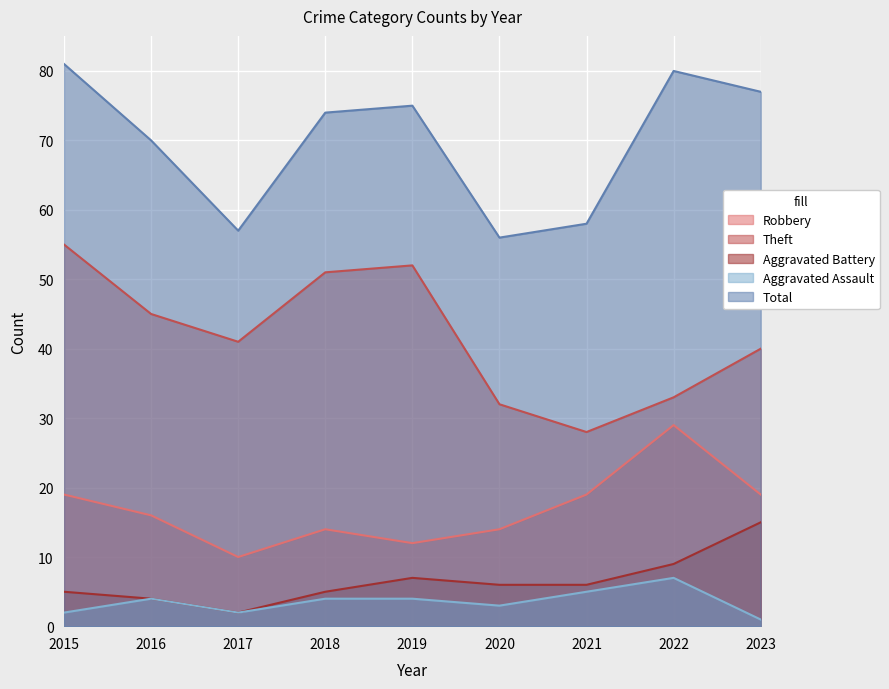

True or false: Theft has a value of 9 at 2023.

False